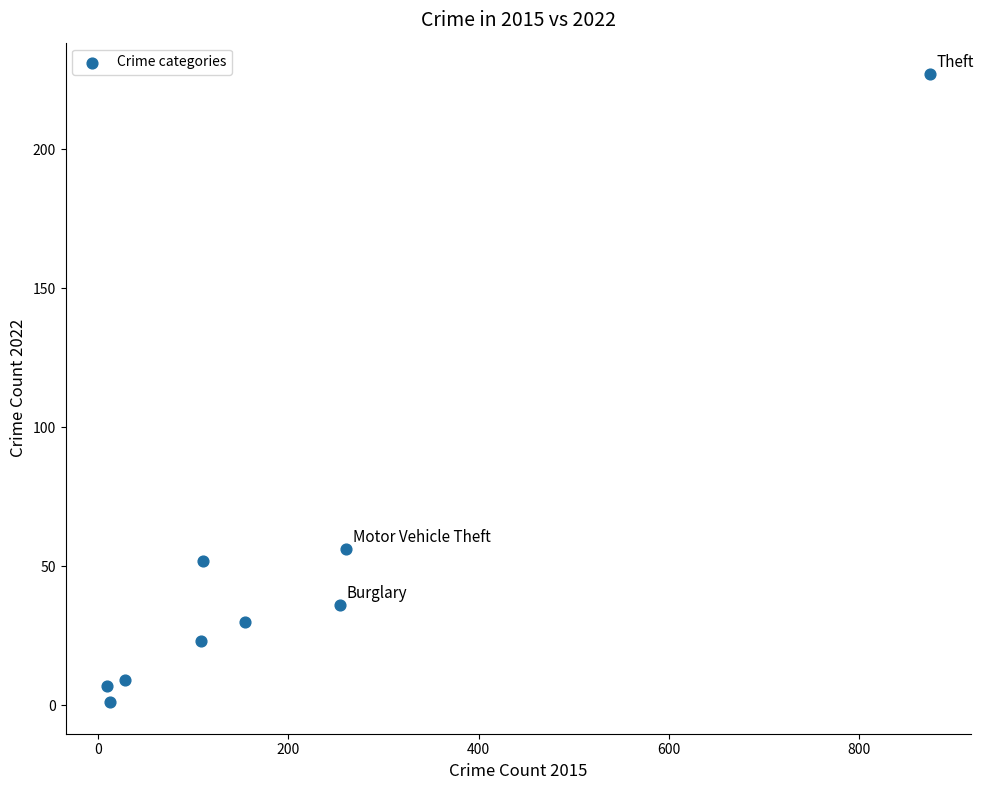

What is the average Y value?

49